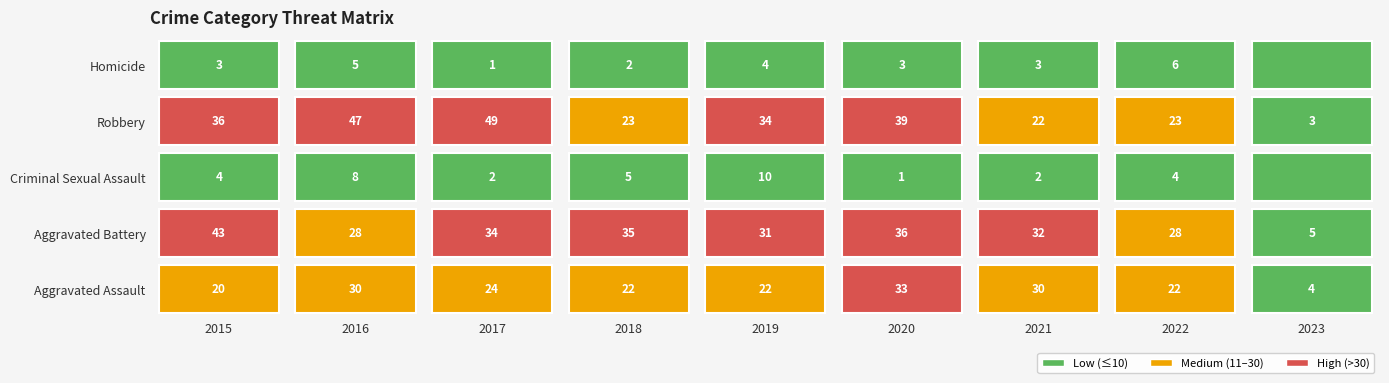

What is the total value across all series at 2022?

83